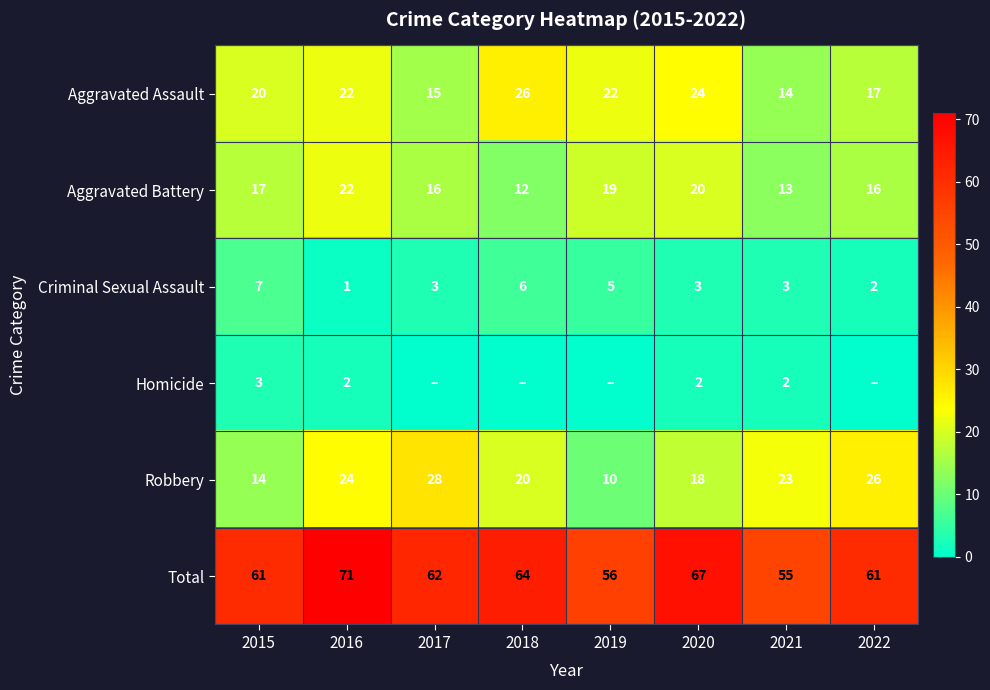

At which category is the sum across all series the highest?

2016